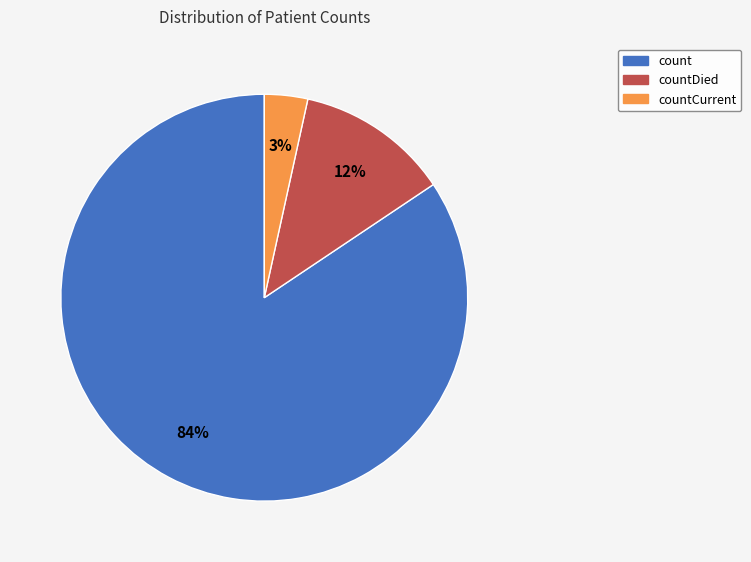

Which slice is the smallest?

countCurrent